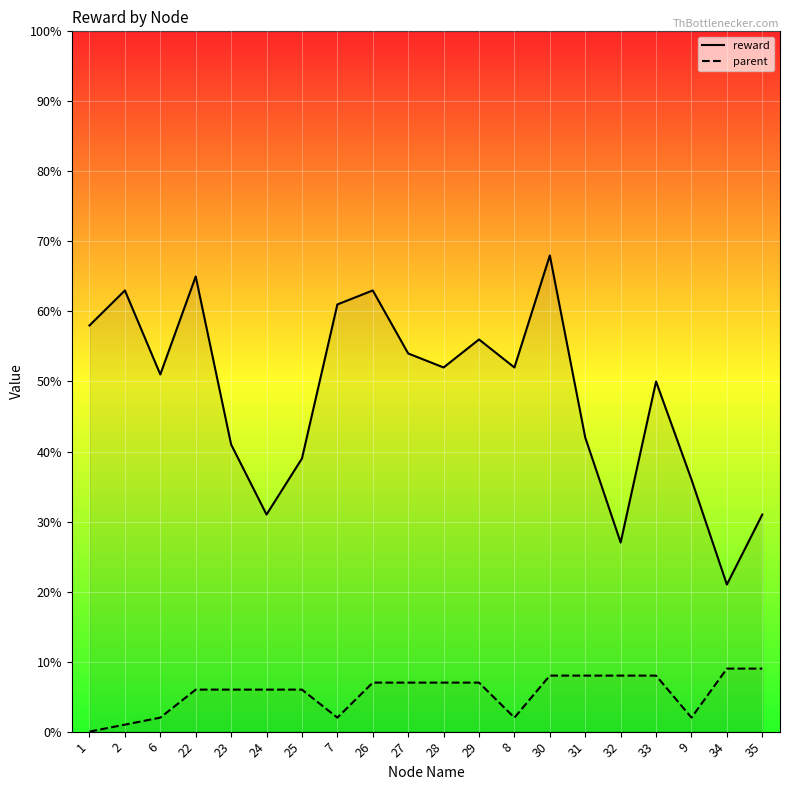

At which category does reward reach its first local peak?

2